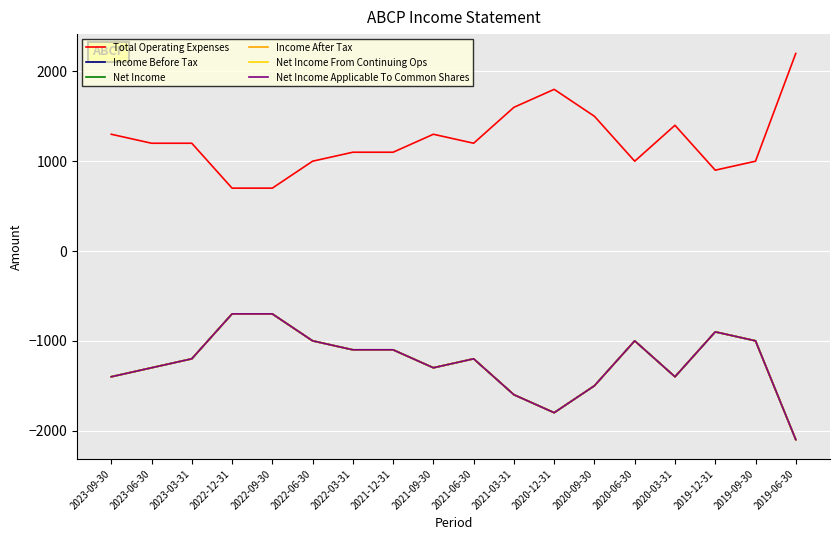

True or false: Net Income From Continuing Ops and Income Before Tax cross at least once.

False